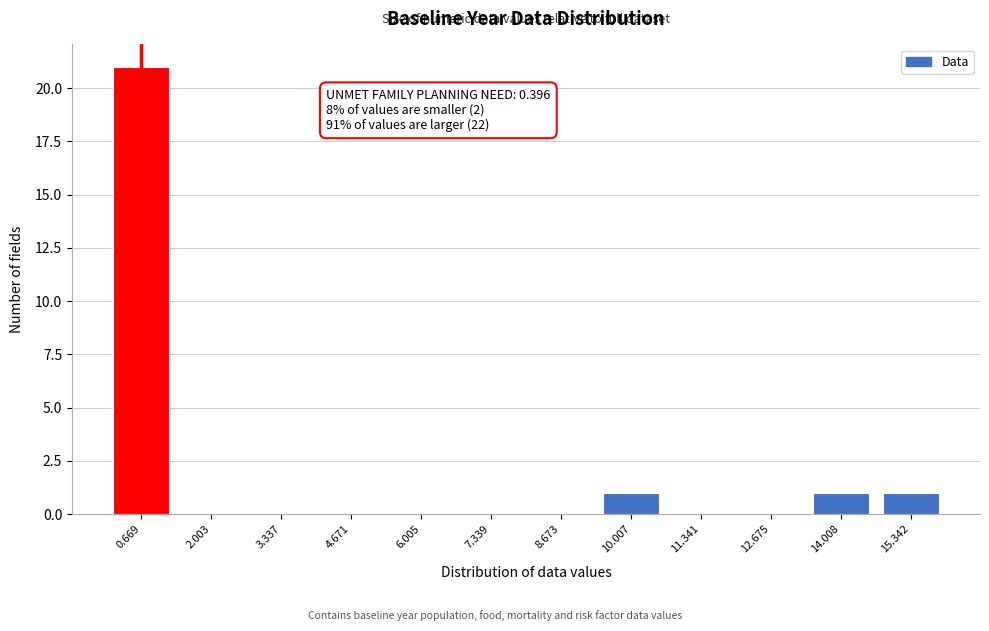

Reading left to right, transcribe all the data shown in this chart.

0.669=21	2.003=0	3.337=0	4.671=0	6.005=0	7.339=0	8.673=0	10.007=1	11.341=0	12.675=0	14.008=1	15.342=1